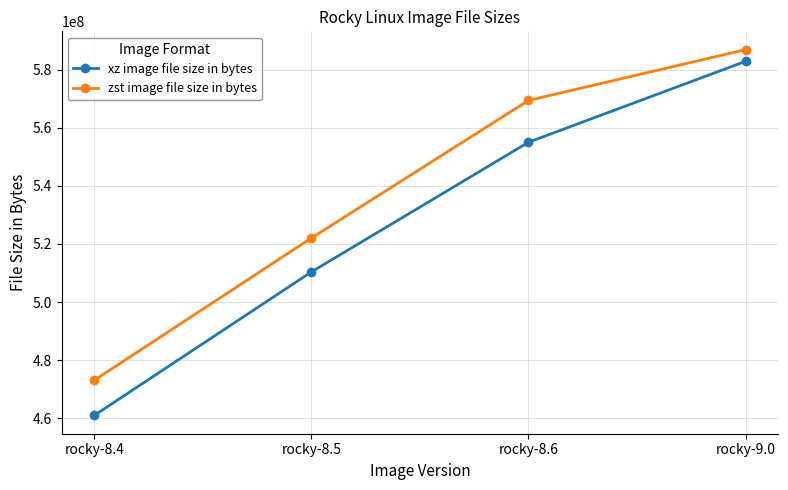

Count the xz image file size in bytes values in the range 510374364 to 582903240.

3